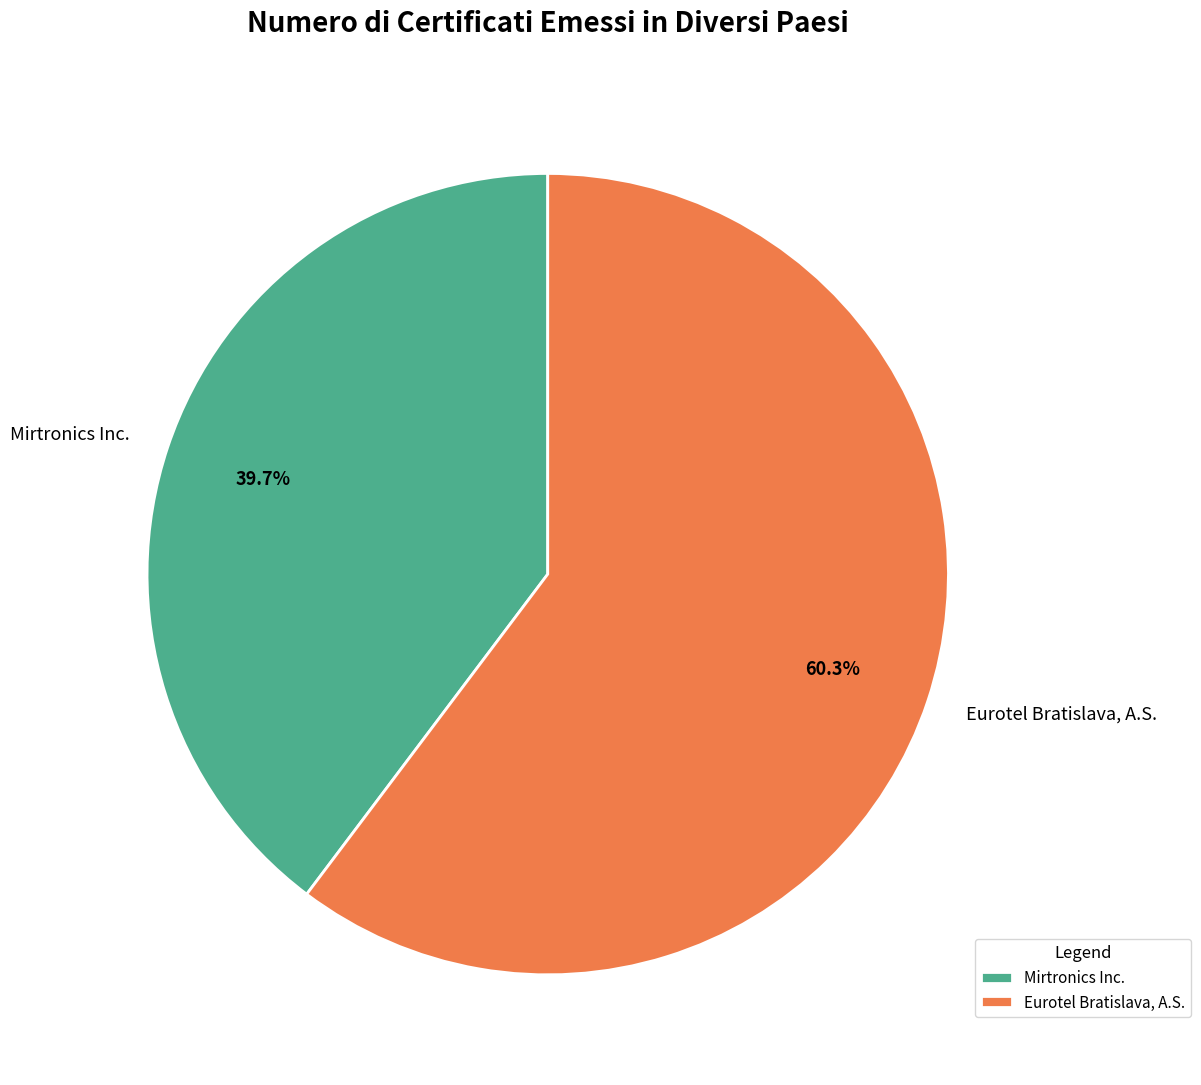

What is the ratio of the value at Mirtronics Inc. to the value at Eurotel Bratislava, A.S.?

0.7